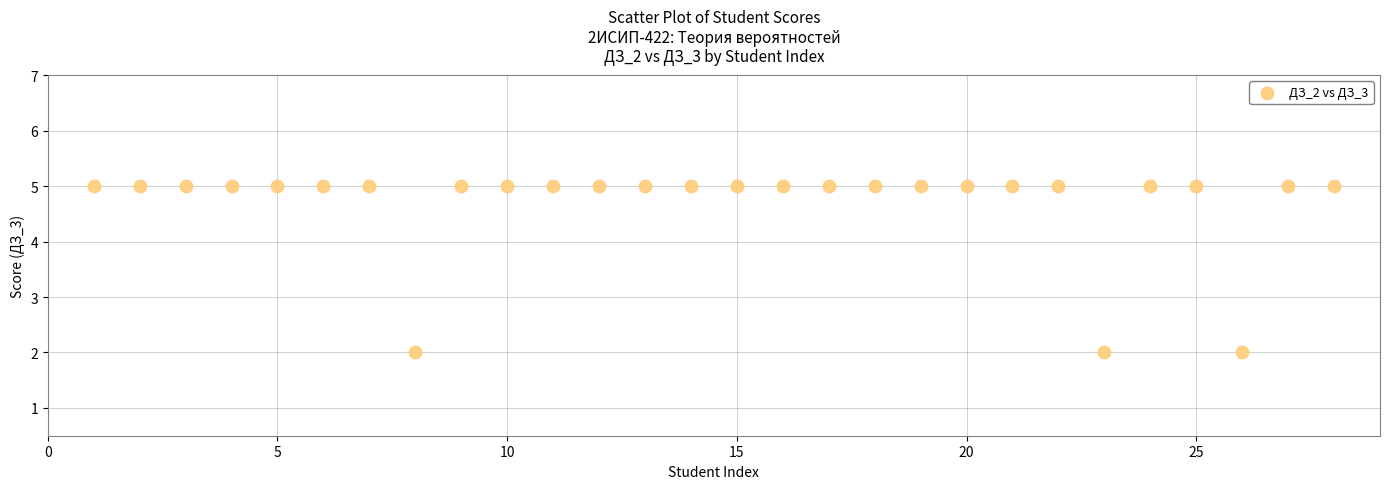

What is the range of Y values (max minus min)?

3